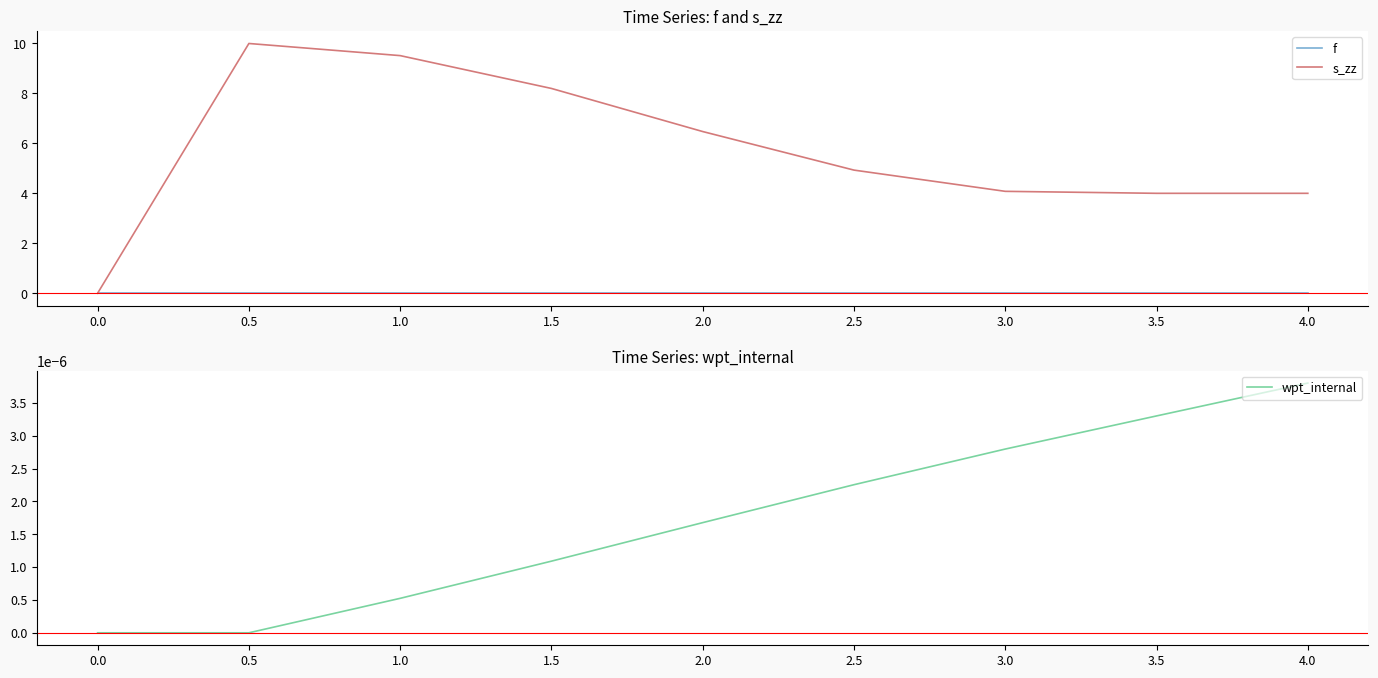

Is it true that s_zz equals 4.0 at 4.0?

True